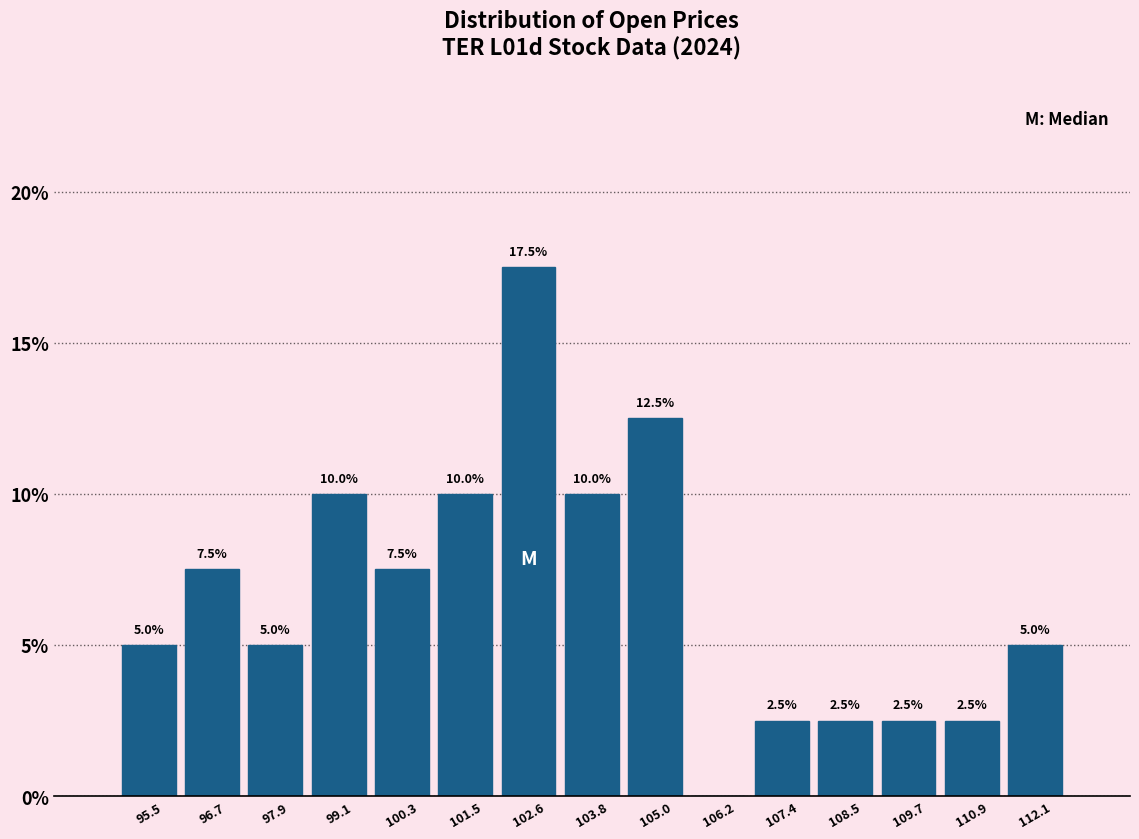

Which range on the x-axis has the tallest bar?

102.0 to 103.2